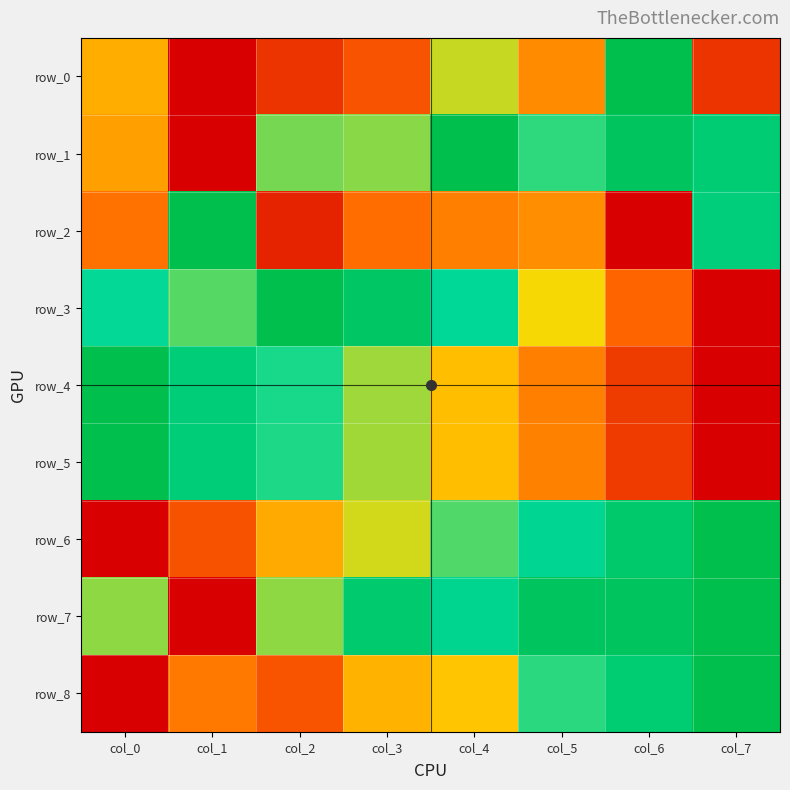

How many positive values does the row_1 series have?

7